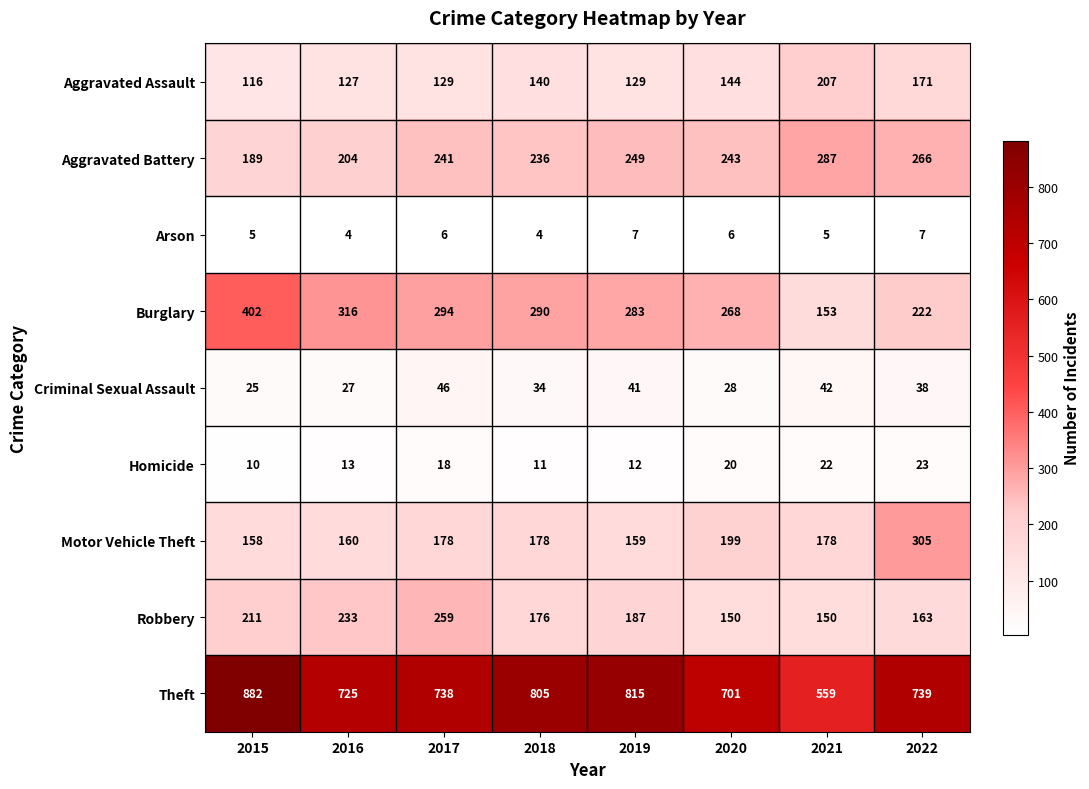

The Homicide series shows 13 at 2022. True or false?

False